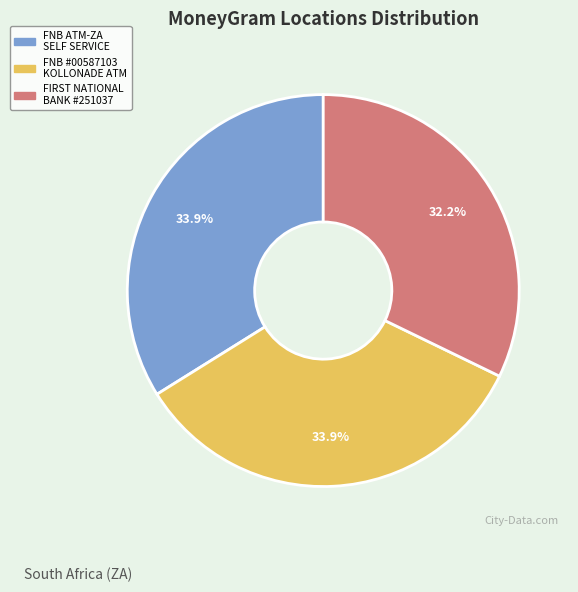

Is there a majority slice in this chart?

No